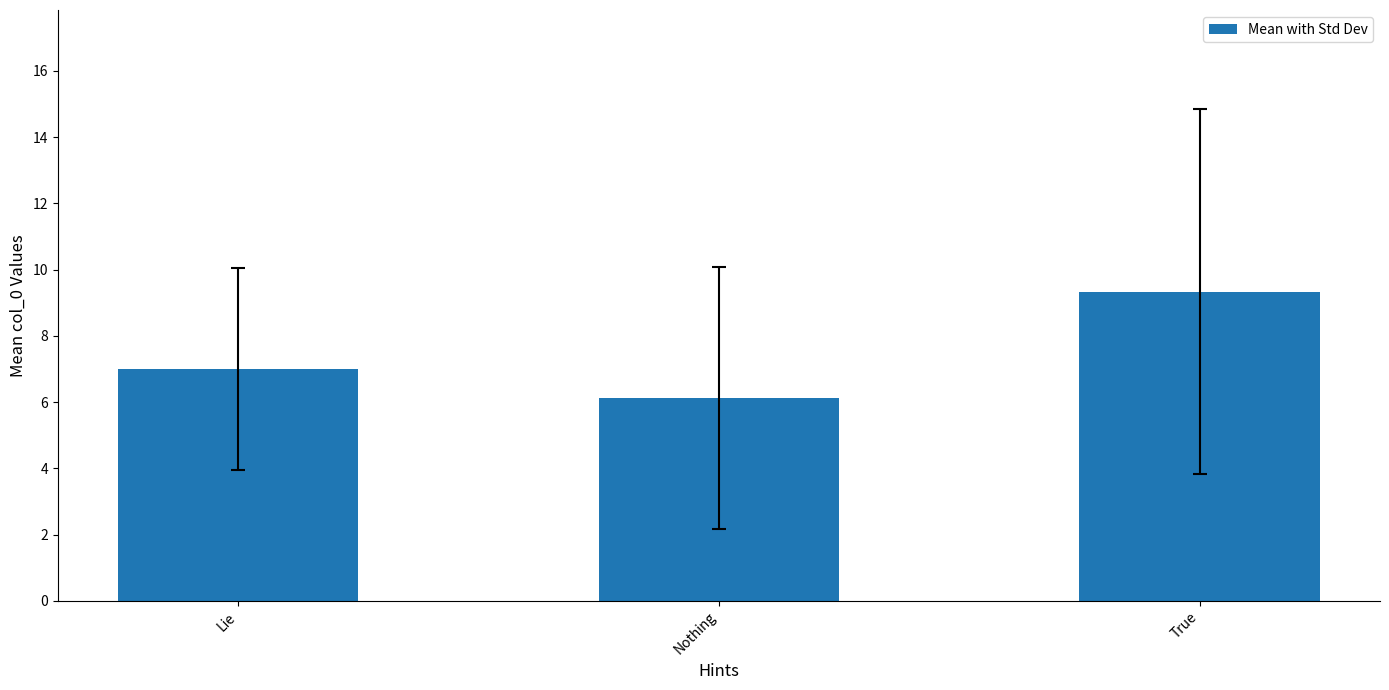

Reading right to left, extract all data points from this chart.

9.3	6.1	7.0